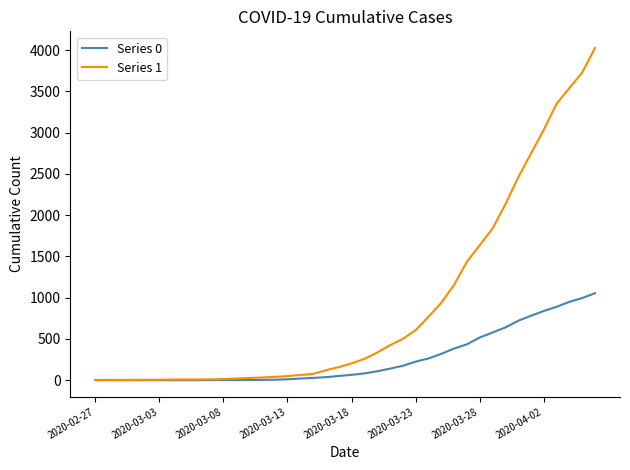

Rank the series by their maximum value, from highest to lowest.

Series 1, Series 0